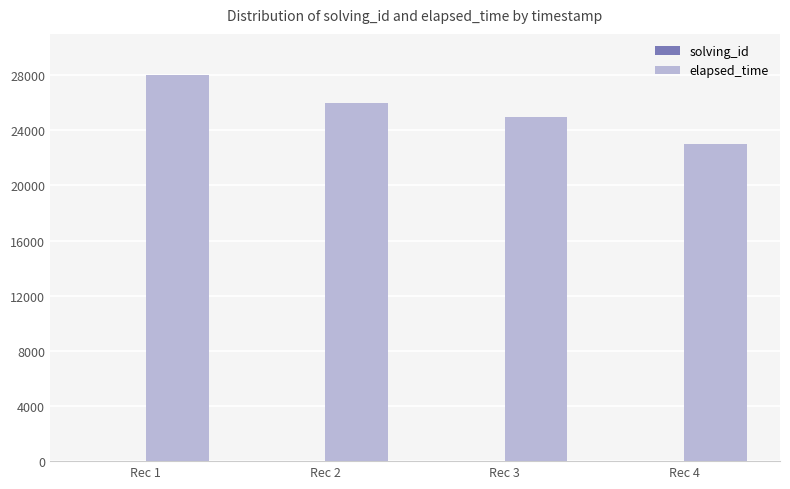

What is the highest value of the elapsed_time series?

28000